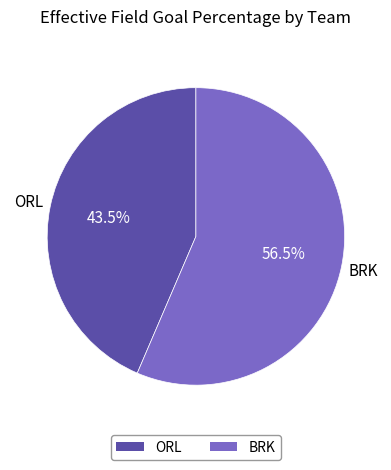

To the nearest percent, what is the difference between the largest and smallest slice percentages?

13%